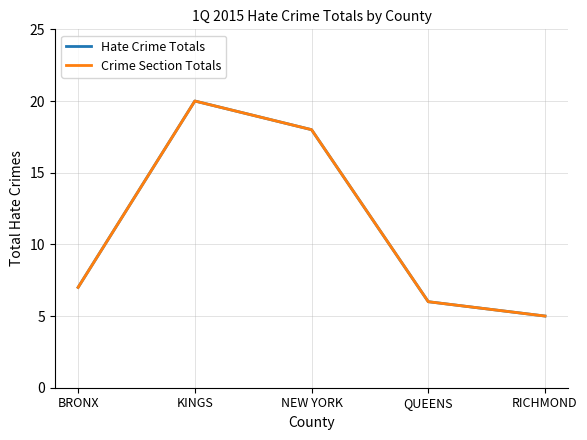

Is this an area chart (filled region under the line)?

No